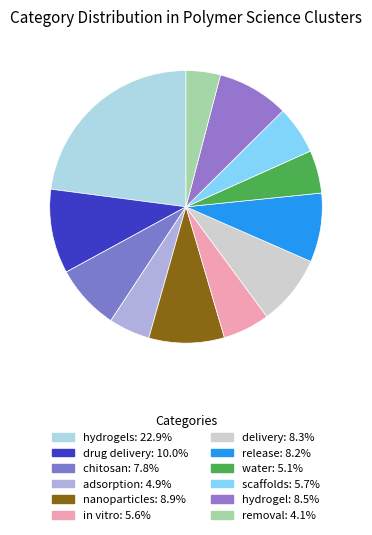

How many slices are in this pie chart?

12